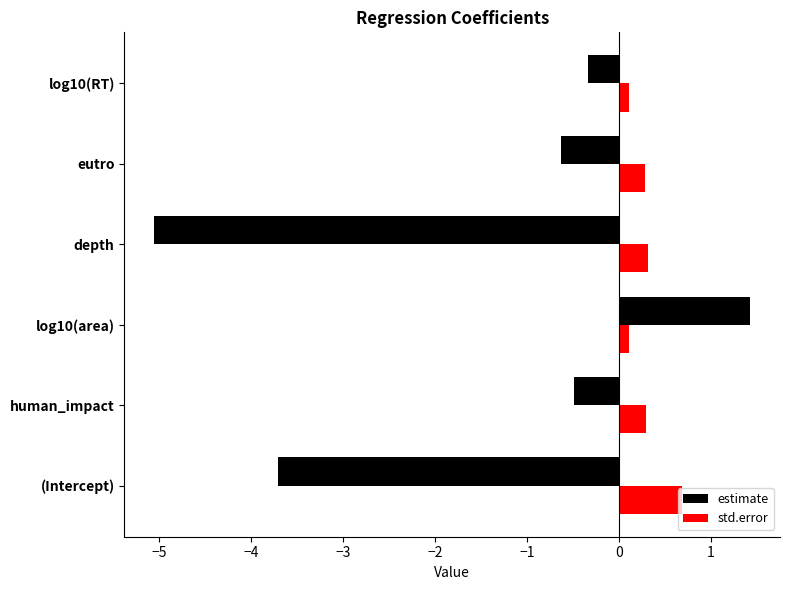

At which label does std.error reach its peak?

(Intercept)